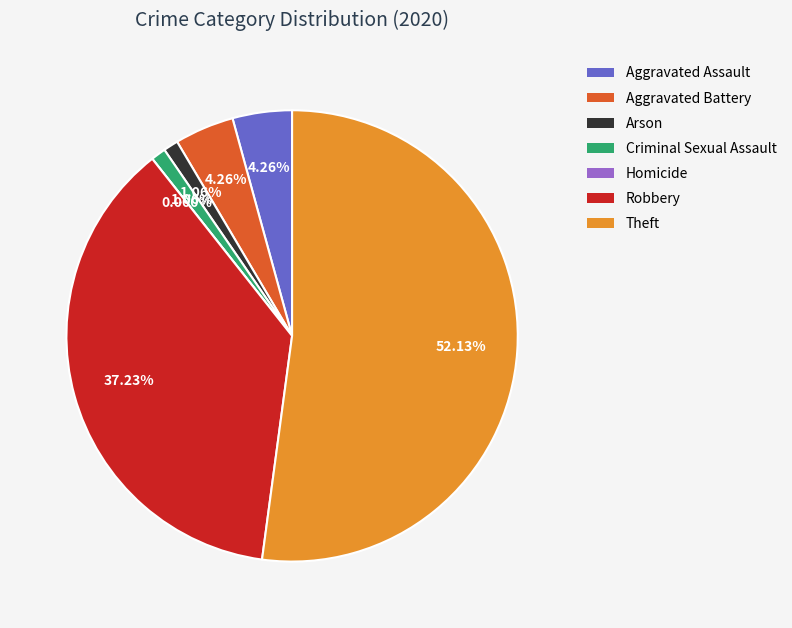

Is the sum of Criminal Sexual Assault and Homicide greater than half?

No